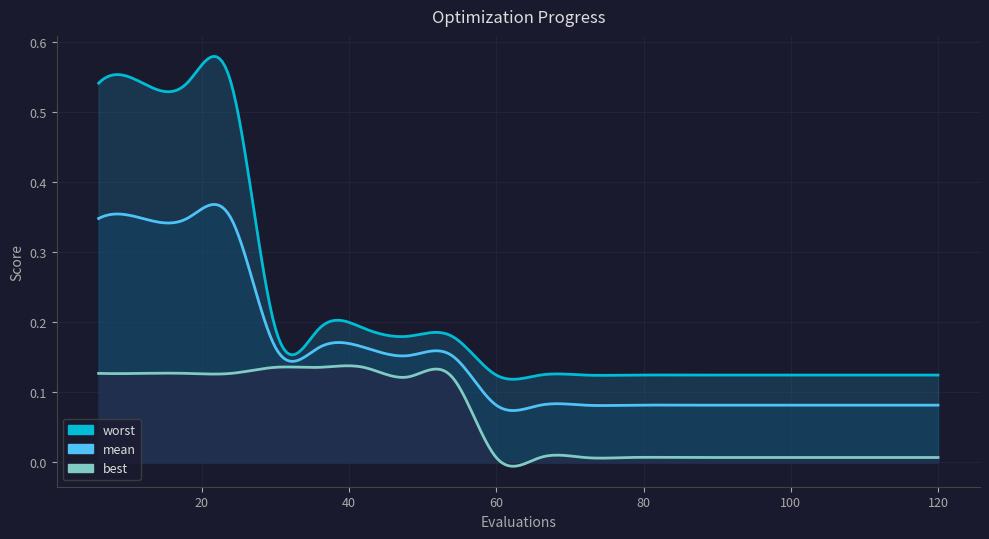

True or false: mean has a value of 0.0 at 54.

False